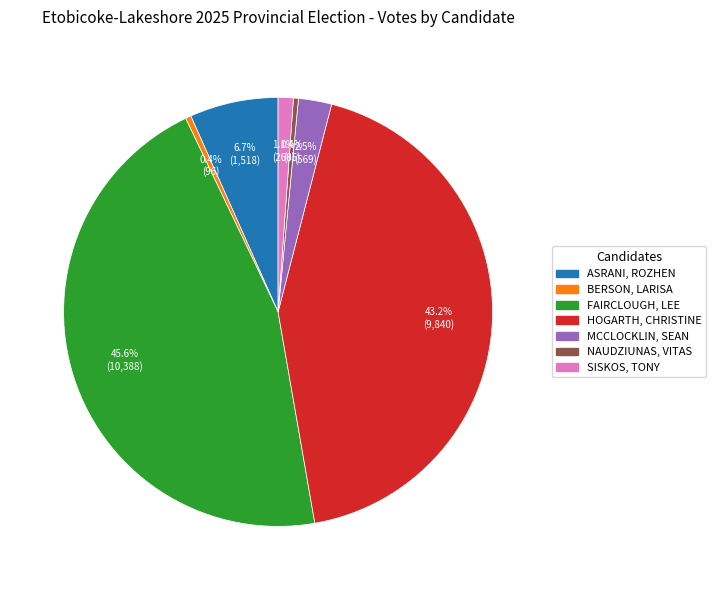

Combined, what portion of the pie is FAIRCLOUGH, LEE and MCCLOCKLIN, SEAN?

48.1%